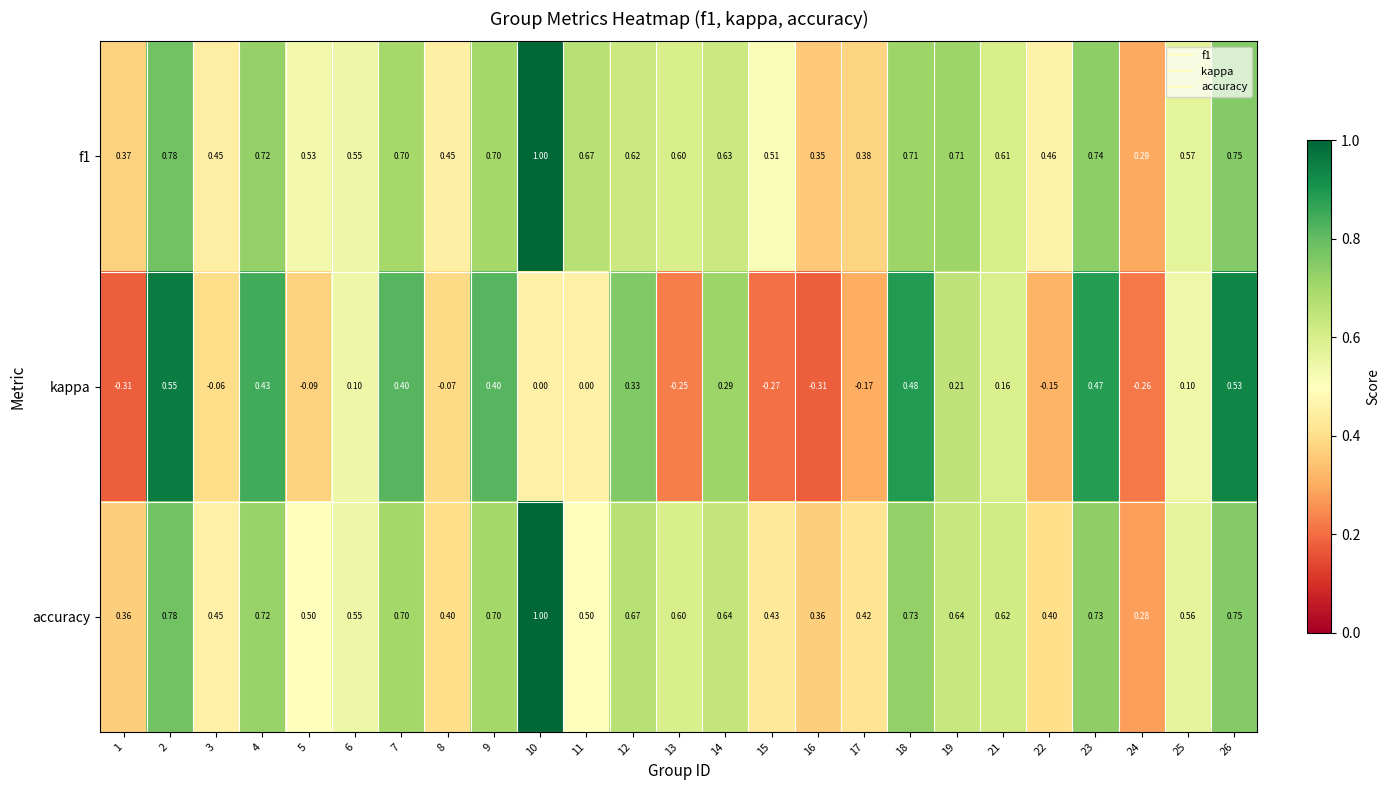

Is the value of f1 at 14 greater than the value of accuracy at 16?

Yes